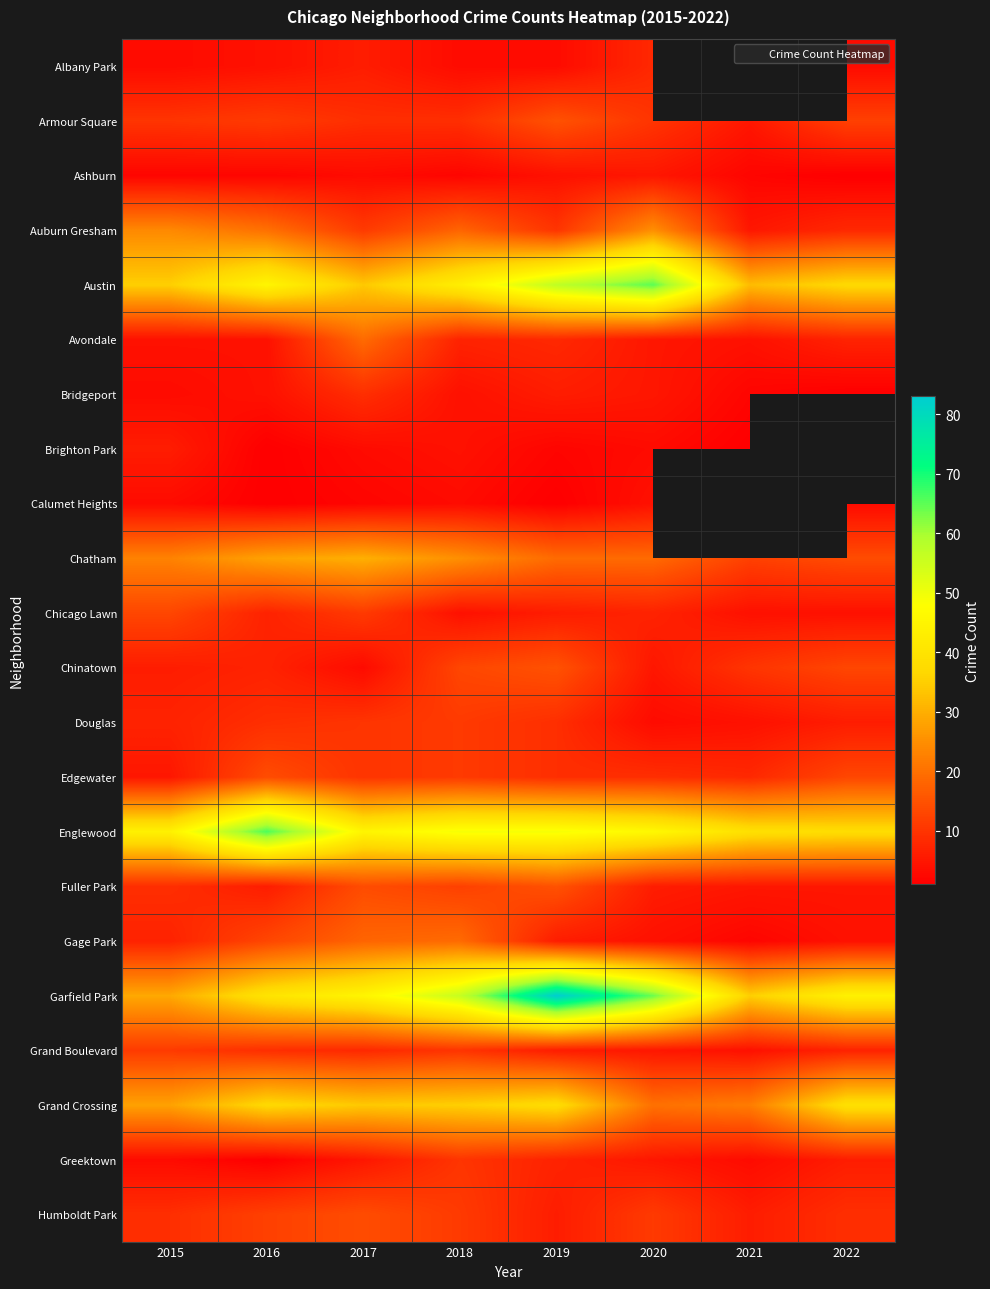

At which label is Albany Park closest to 5?

2016